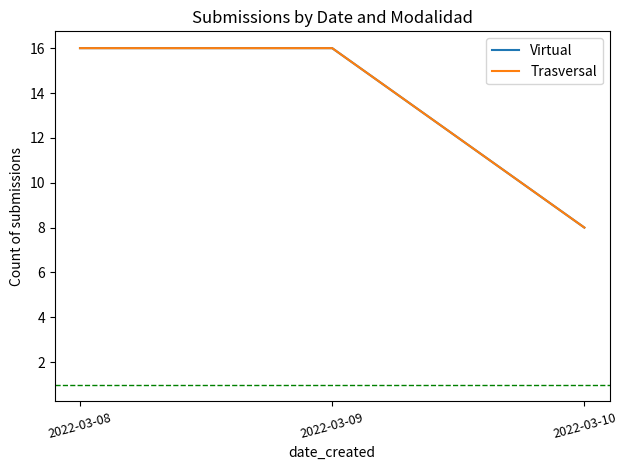

The Virtual series shows 11 at 2022-03-10. True or false?

False